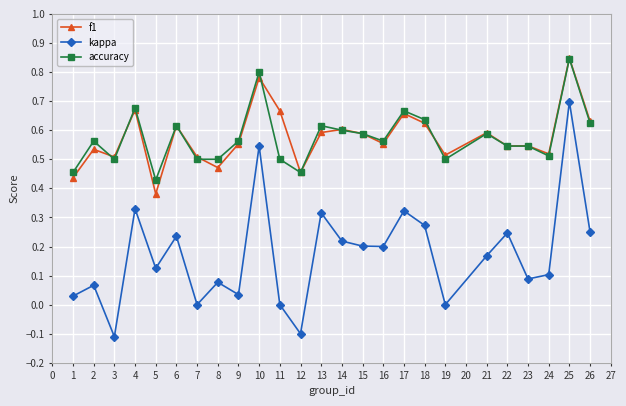

Which category has the lowest value in the f1 series?

5